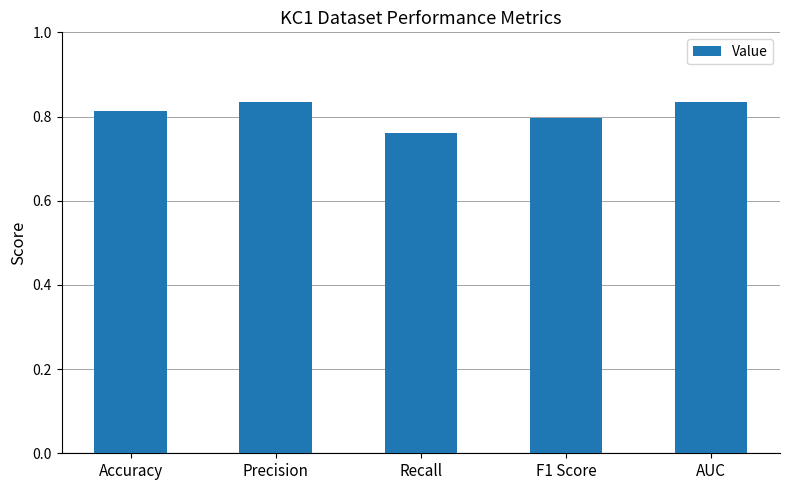

What is the label of the 2nd bar from the right?

F1 Score